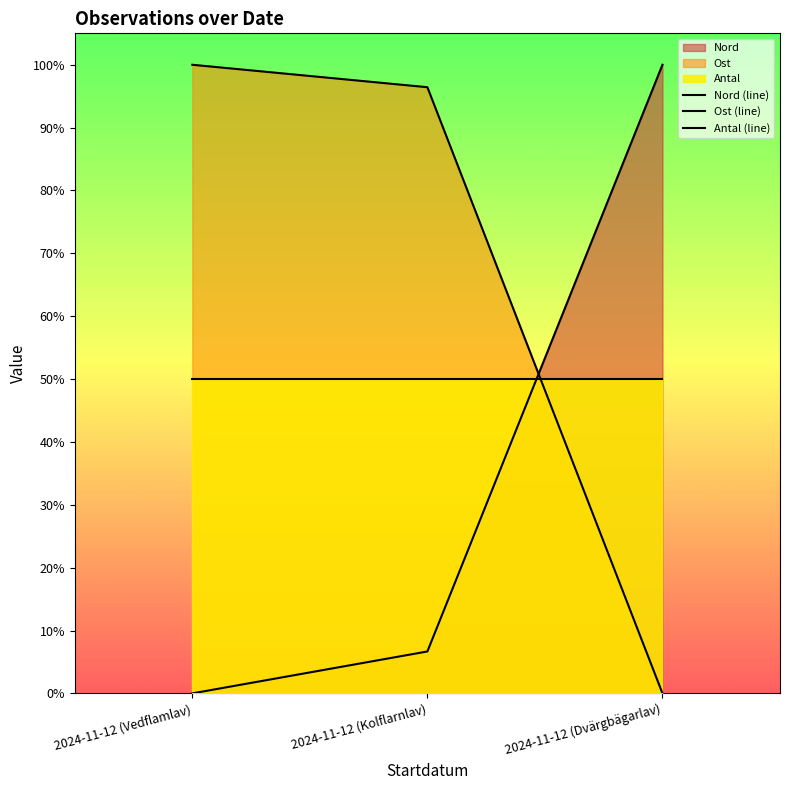

At how many categories does at least one series exceed 31?

3